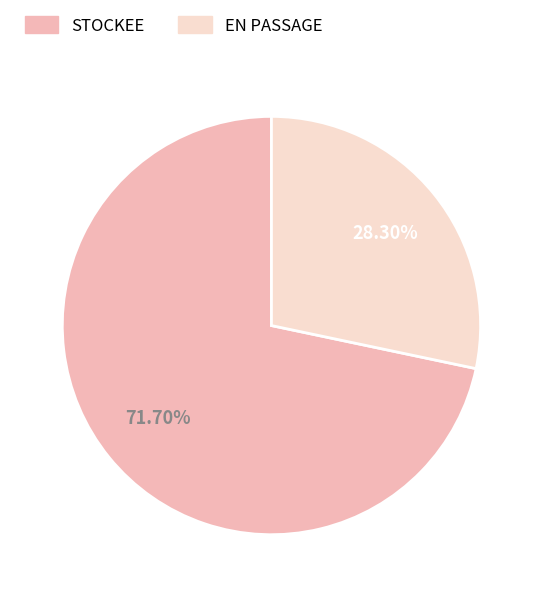

To the nearest percent, what is the combined percentage of STOCKEE and EN PASSAGE?

100%